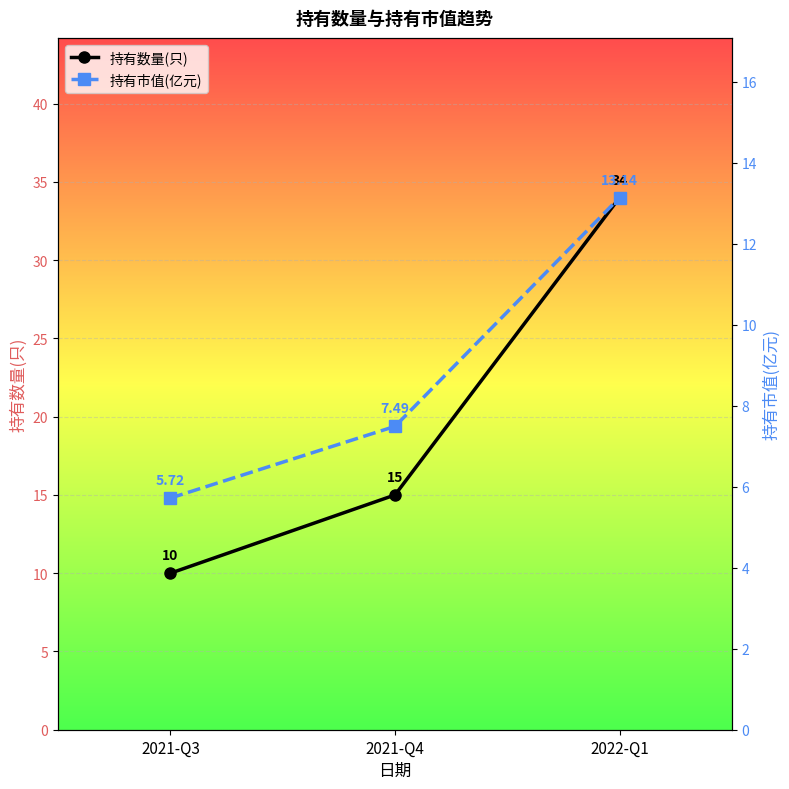

Reading left to right, list all the values displayed in this chart.

持有数量(只): 10.0	15.0	34.0
持有市值(亿元): 5.7	7.5	13.1